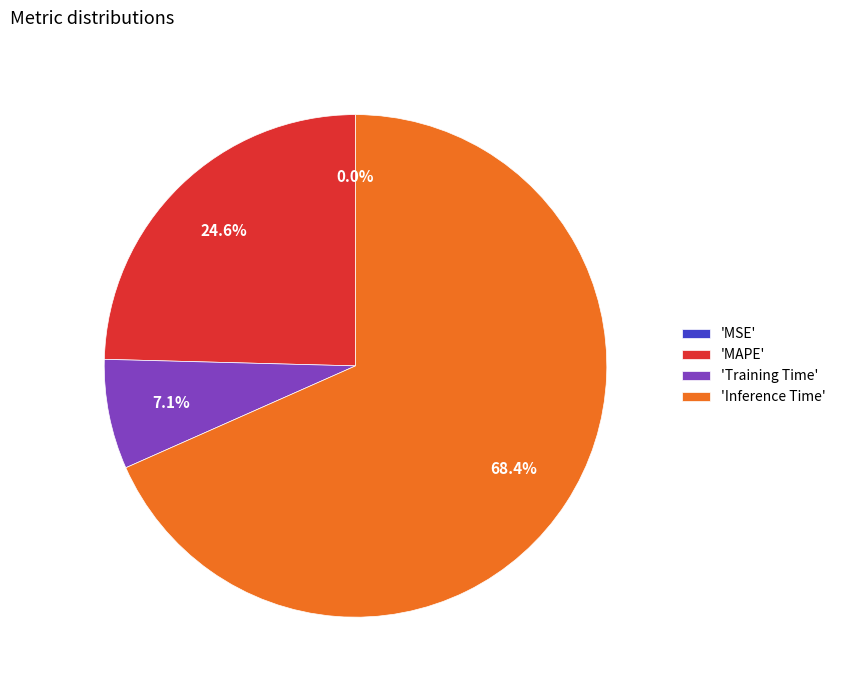

What is the largest slice in the pie chart?

'Inference Time'